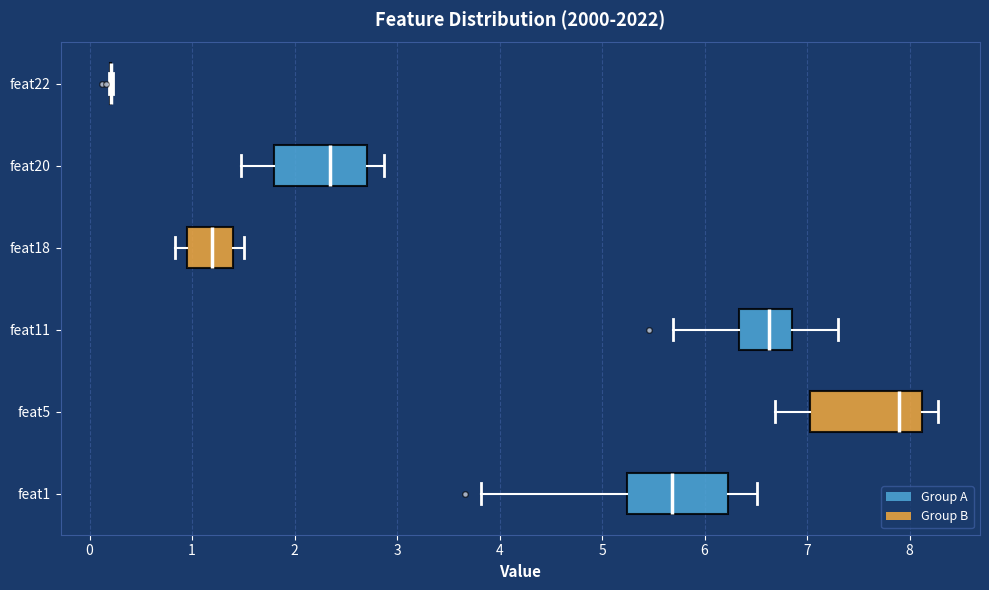

Reading bottom to top, read every box against the x-axis: the position of its median line, the range the box covers, and the ends of its whiskers. The values are not printed on the chart, so give them approximately, as read against the axis.

feat1: median 5.7, box 5.2 to 6.2, whiskers 3.8 to 6.5
feat5: median 7.9, box 7.0 to 8.1, whiskers 6.7 to 8.3
feat11: median 6.6, box 6.3 to 6.9, whiskers 5.7 to 7.3
feat18: median 1.2, box 1.0 to 1.4, whiskers 0.8 to 1.5
feat20: median 2.4, box 1.8 to 2.7, whiskers 1.5 to 2.9
feat22: box collapsed to a line at 0.2, whiskers 0.2 to 0.2